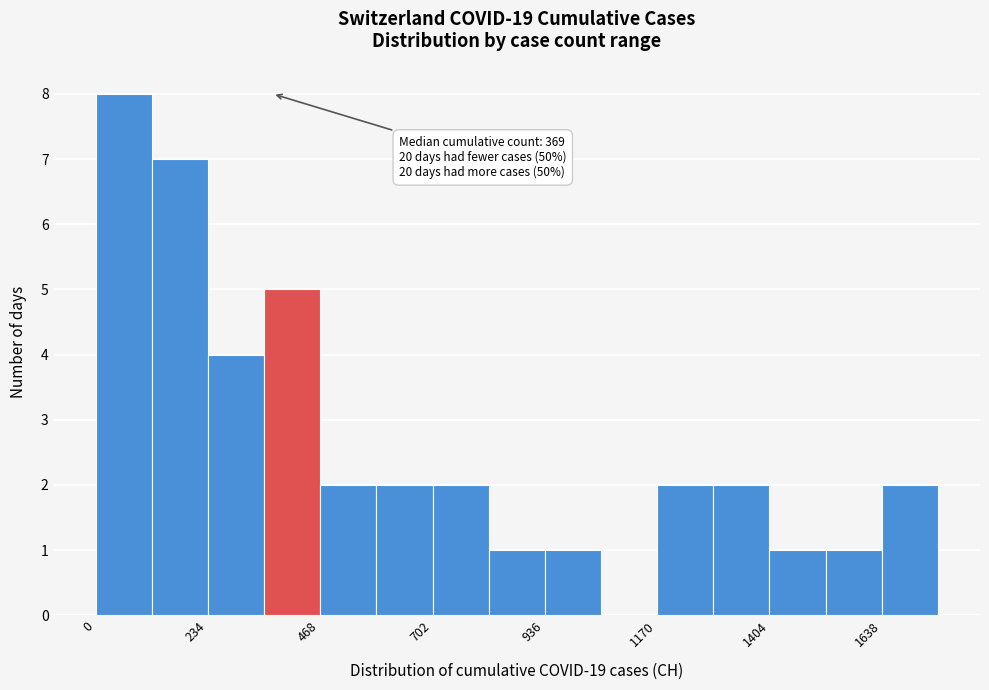

Around what value on the x-axis is the tallest bar? Give the approximate position of its centre, as read against the axis.

50